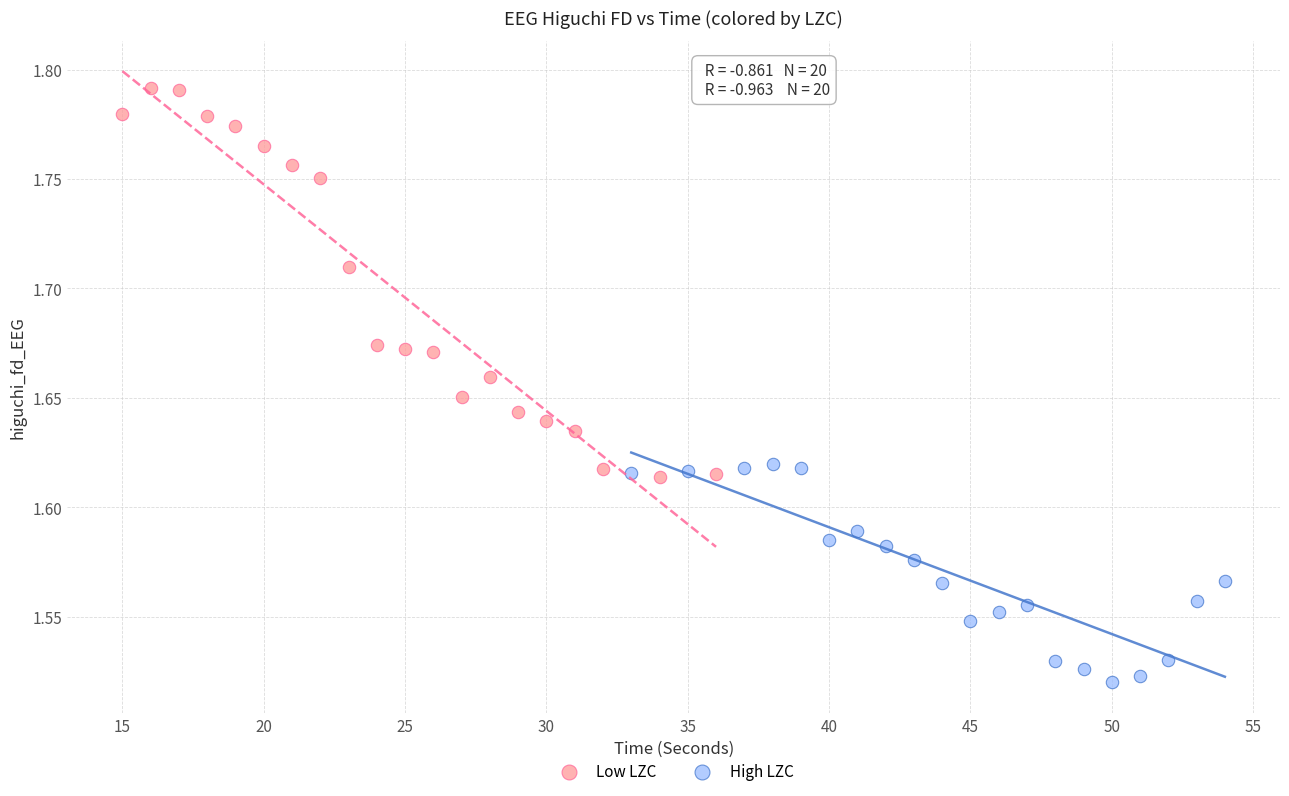

Which series reaches the maximum Y coordinate?

Low LZC